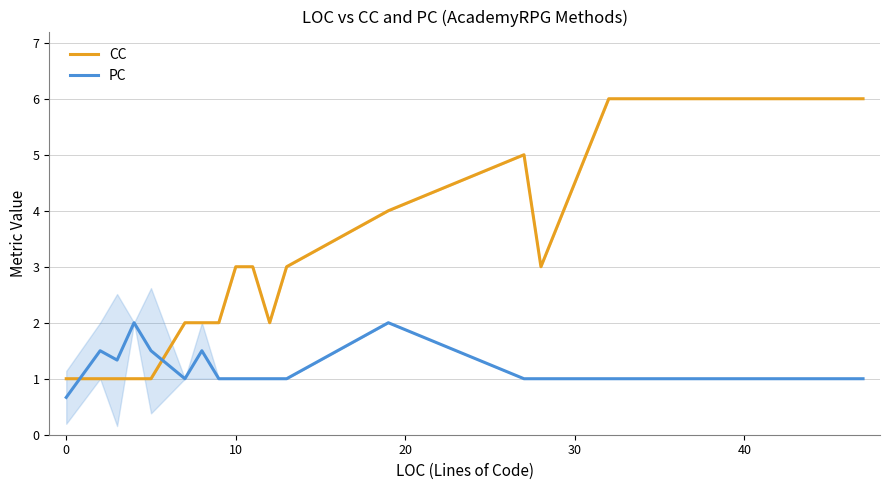

Reading right to left, list all the values displayed in this chart.

CC: 6.0	6.0	3.0	5.0	4.0	3.0	2.0	3.0	3.0	2.0	2.0	2.0	1.0	1.0	1.0	1.0	1.0
PC: 1.0	1.0	1.0	1.0	2.0	1.0	1.0	1.0	1.0	1.0	1.5	1.0	1.5	2.0	1.3	1.5	0.7